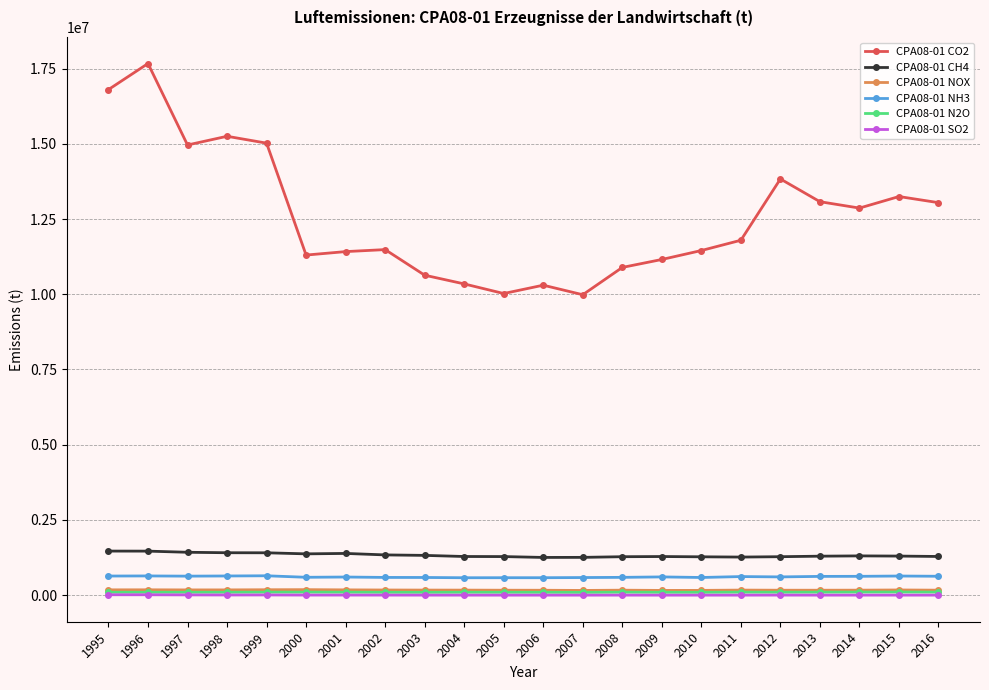

What is the spread (max minus min) of values at 2008?

10888913